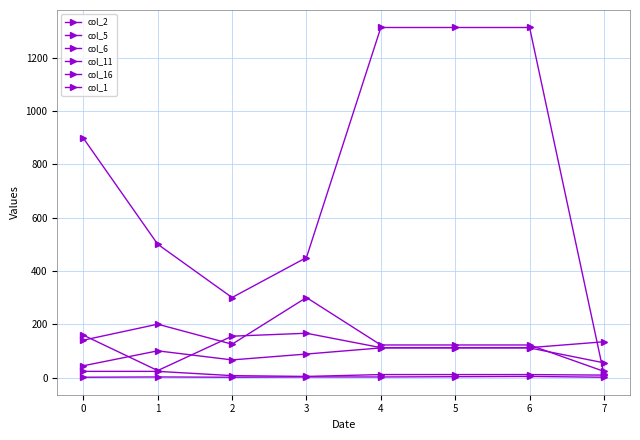

How many lines are shown in the chart?

6